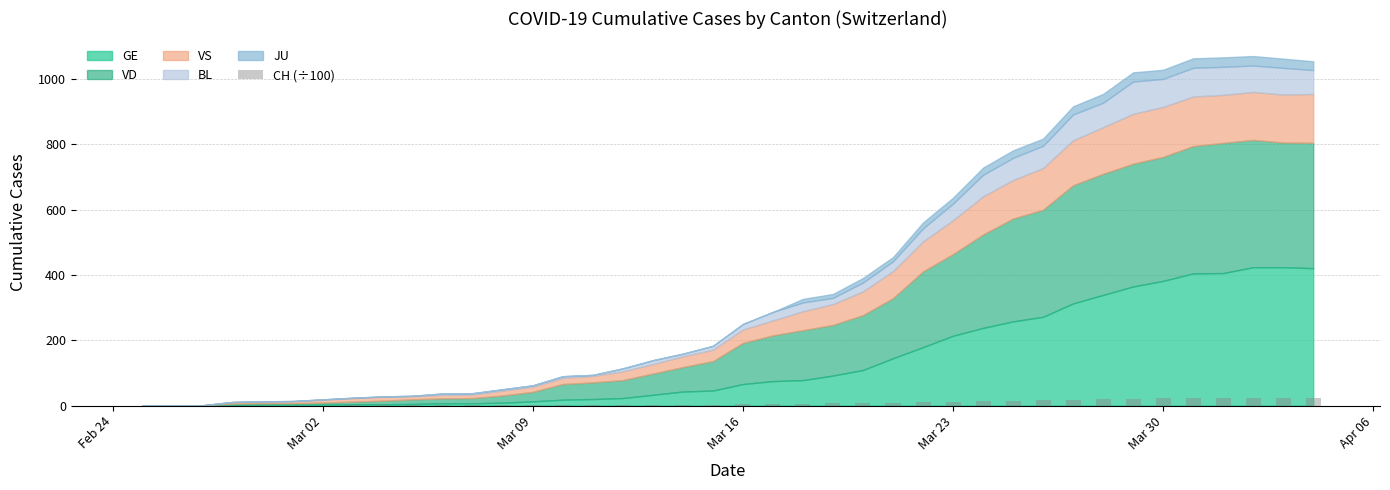

What is the sum of all values?

312.1